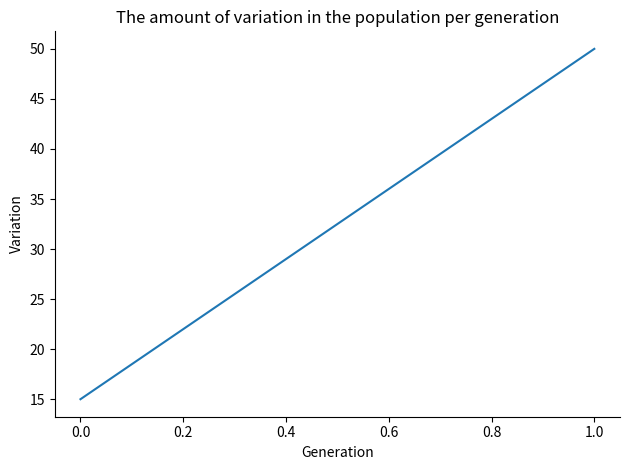

Reading left to right, list all the values displayed in this chart.

15	50